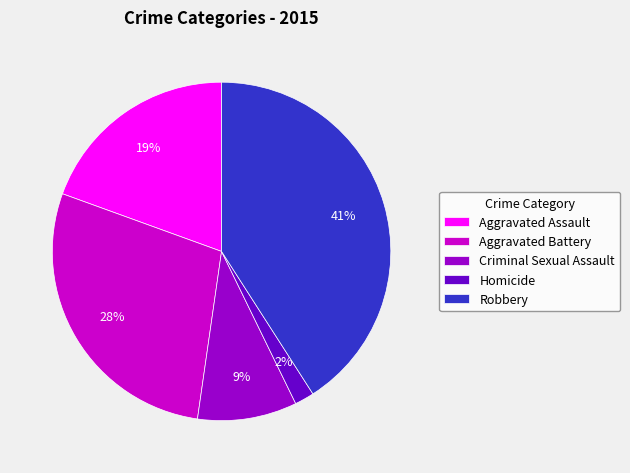

Which category has the biggest portion of the pie?

Robbery